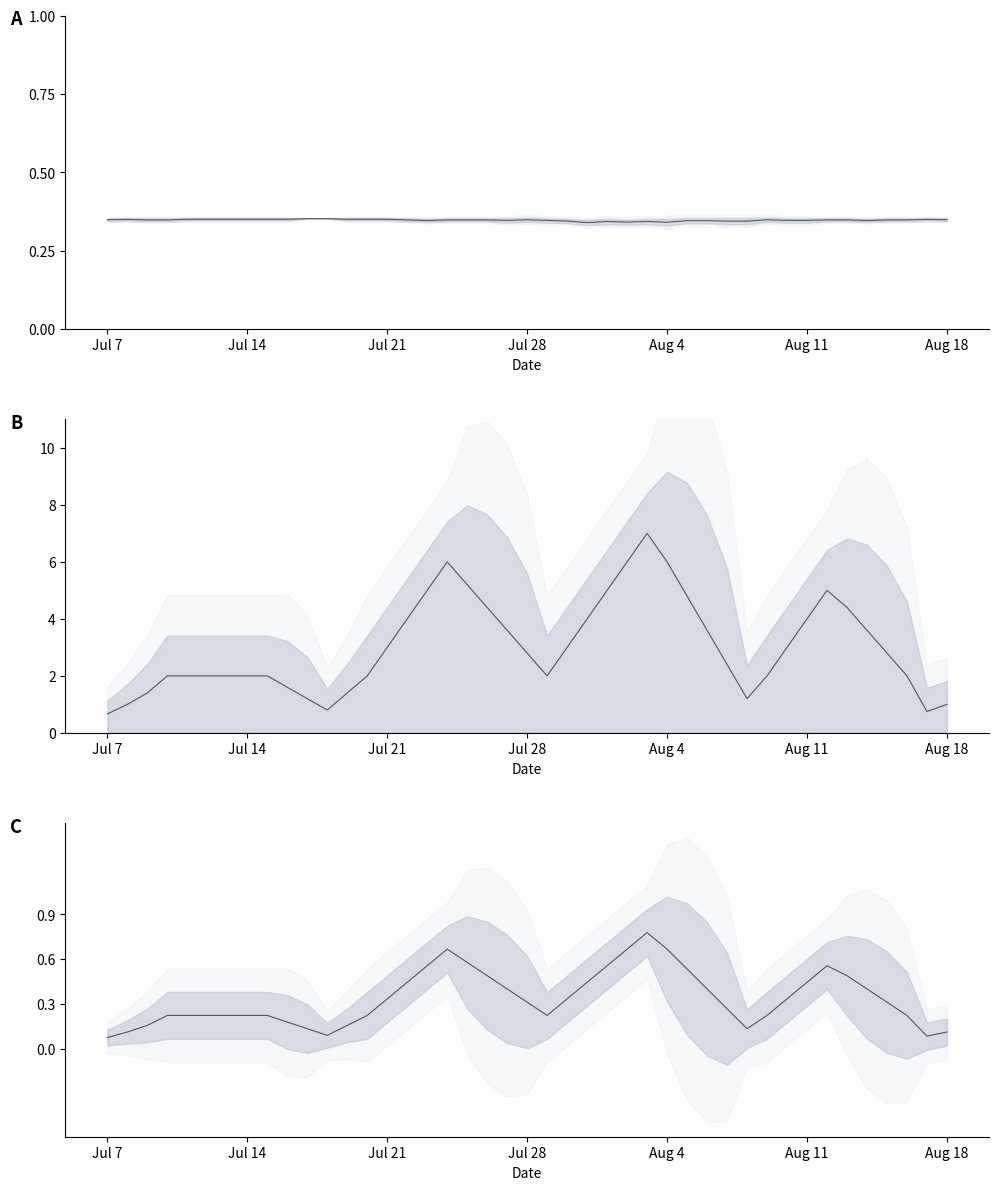

At how many categories does at least one series exceed 0?

40